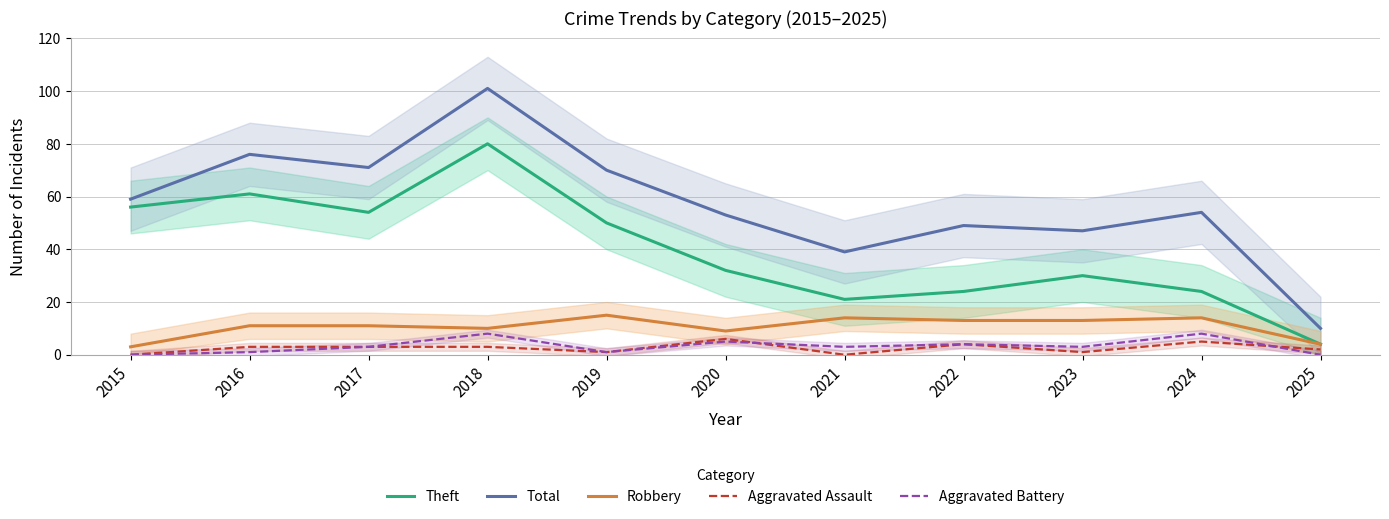

What is the value of the Robbery point at the 9th from the left?

13